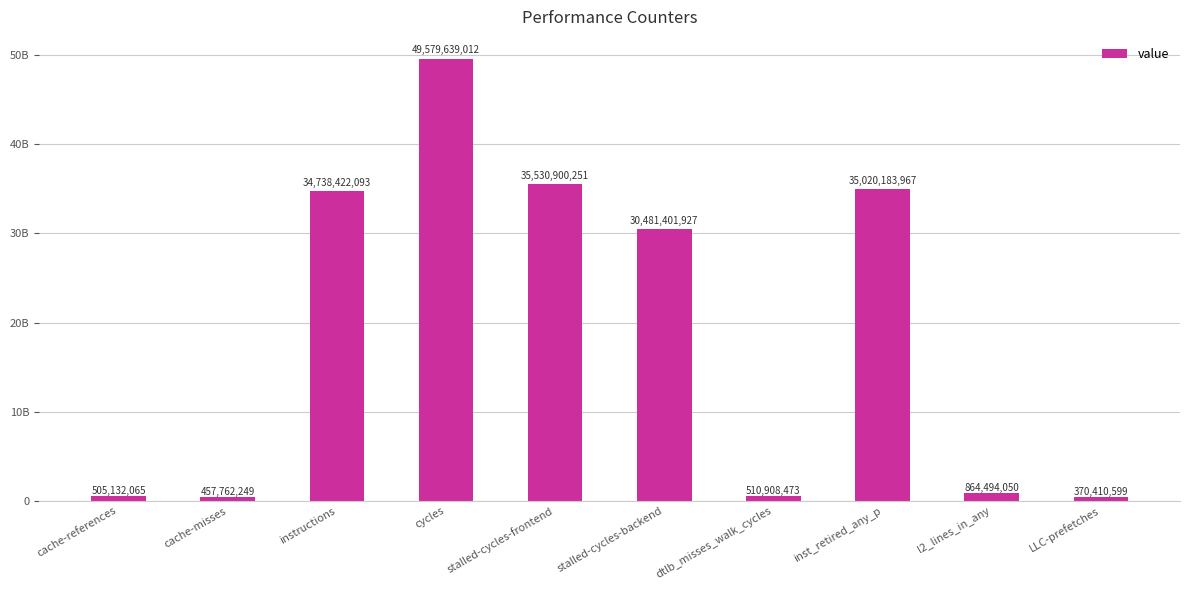

Reading right to left, list all the values displayed in this chart.

LLC-prefetches=370410599	l2_lines_in_any=864494050	inst_retired_any_p=35020183967	dtlb_misses_walk_cycles=510908473	stalled-cycles-backend=30481401927	stalled-cycles-frontend=35530900251	cycles=49579639012	instructions=34738422093	cache-misses=457762249	cache-references=505132065